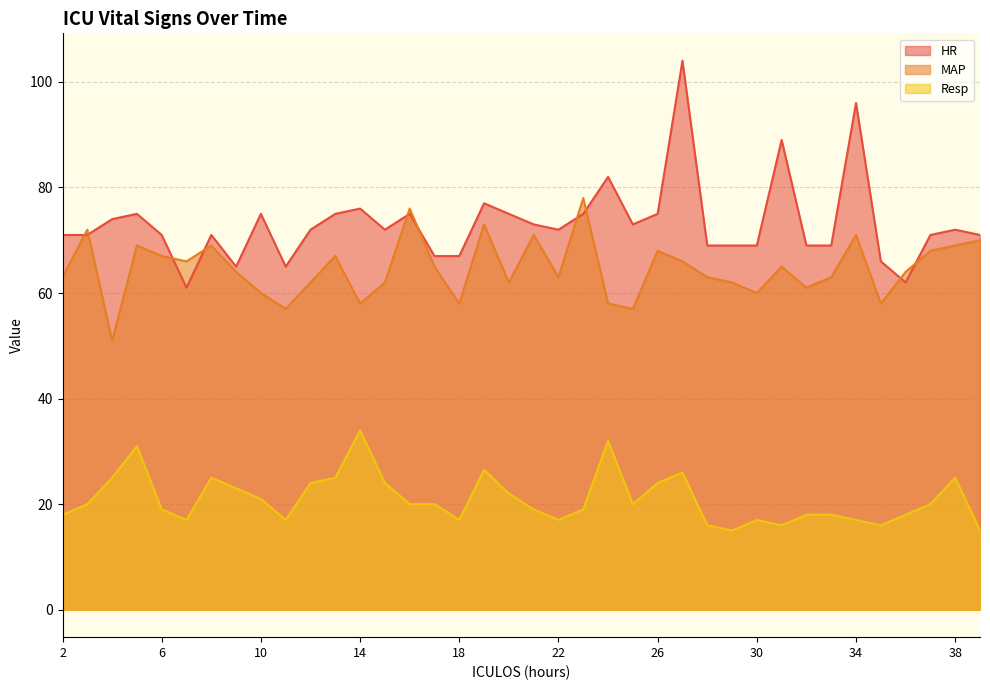

What are all the series names shown in the legend?

HR, MAP, Resp